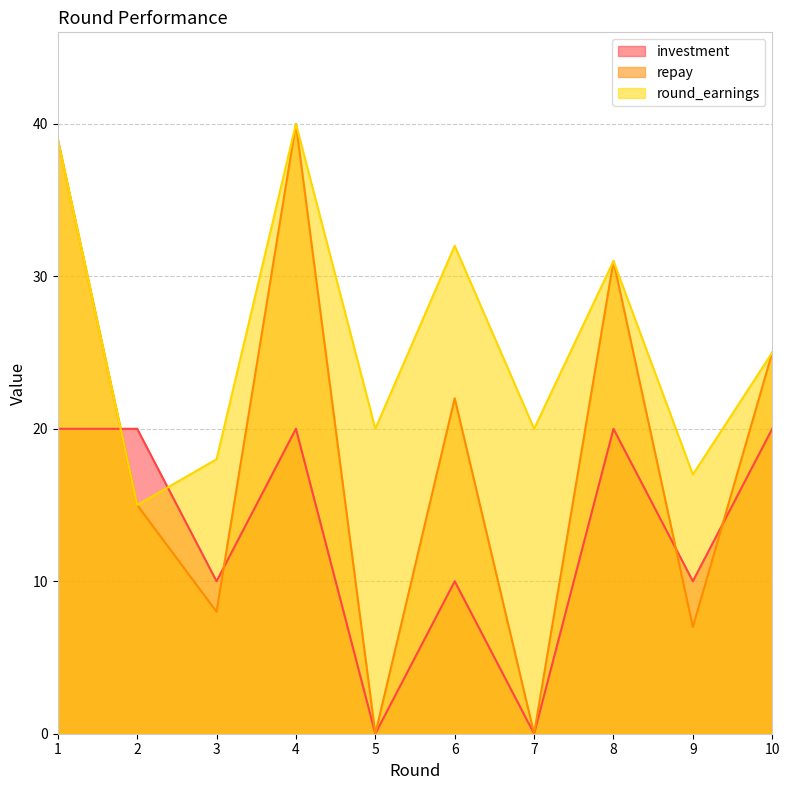

Reading left to right, extract all data points from this chart.

investment: 1=20	2=20	3=10	4=20	5=0	6=10	7=0	8=20	9=10	10=20
repay: 1=39	2=15	3=8	4=40	5=0	6=22	7=0	8=31	9=7	10=25
round_earnings: 1=39	2=15	3=18	4=40	5=20	6=32	7=20	8=31	9=17	10=25